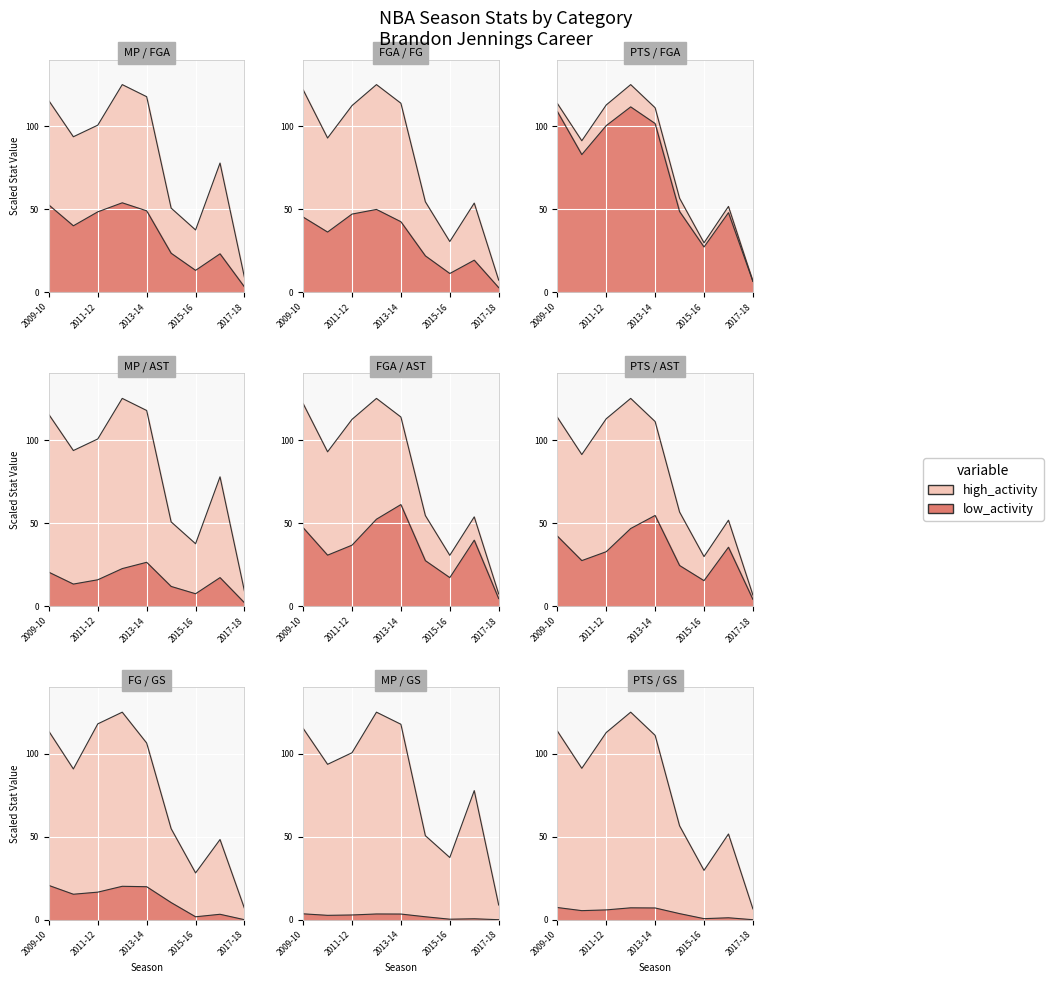

In FGA, how many points are lower than both neighbors (excluding endpoints)?

2